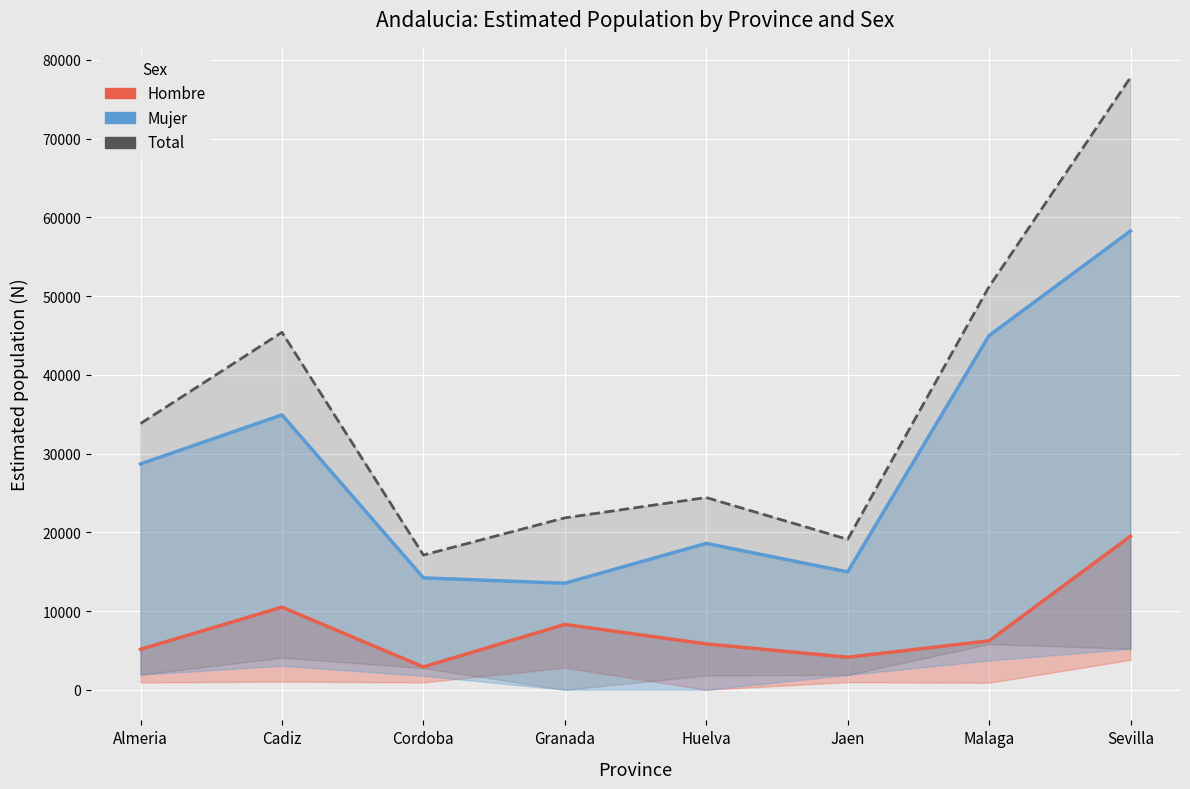

Read the Total value at Malaga, to the nearest 100.

51200